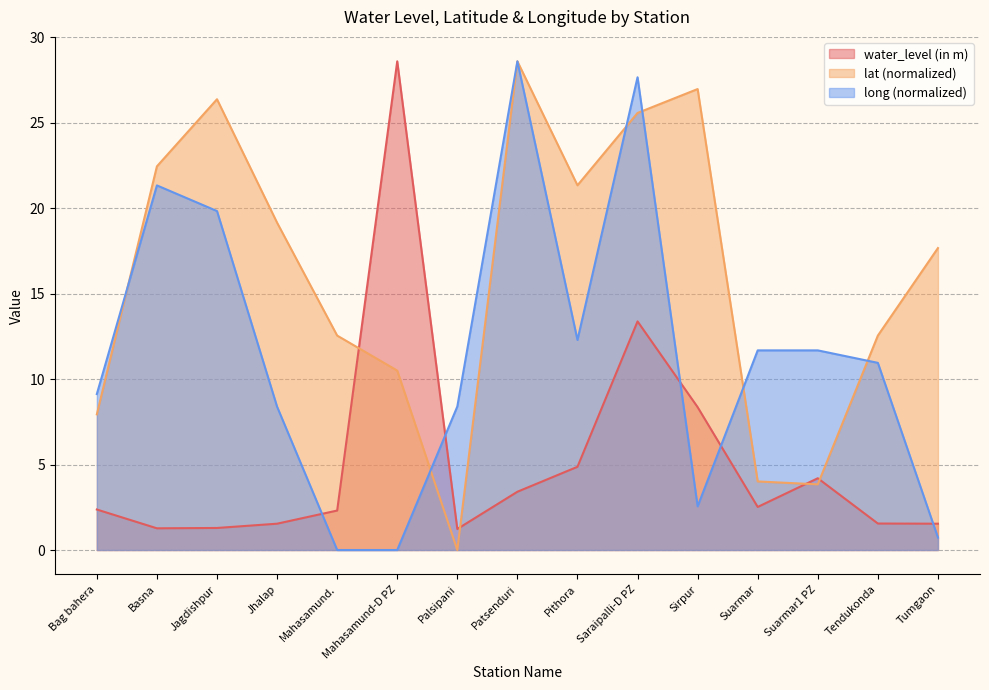

The water_level (in m) series shows 0.5 at Mahasamund.. True or false?

False